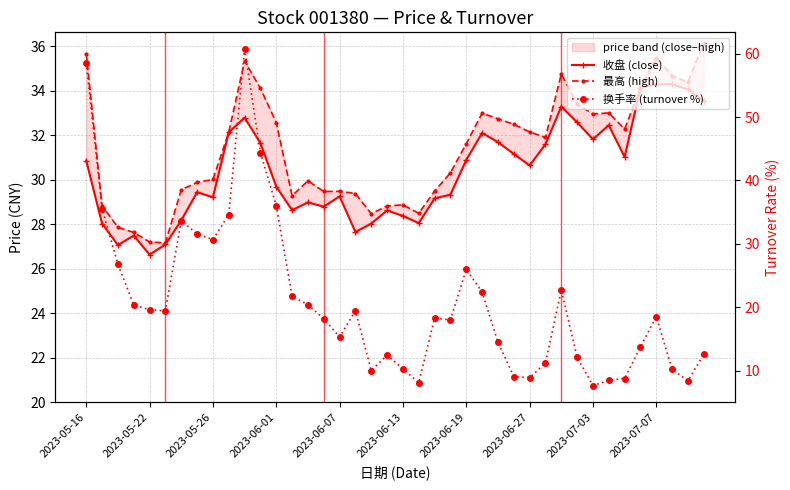

True or false: 收盘 (close) and 最高 (high) intersect in this chart.

False